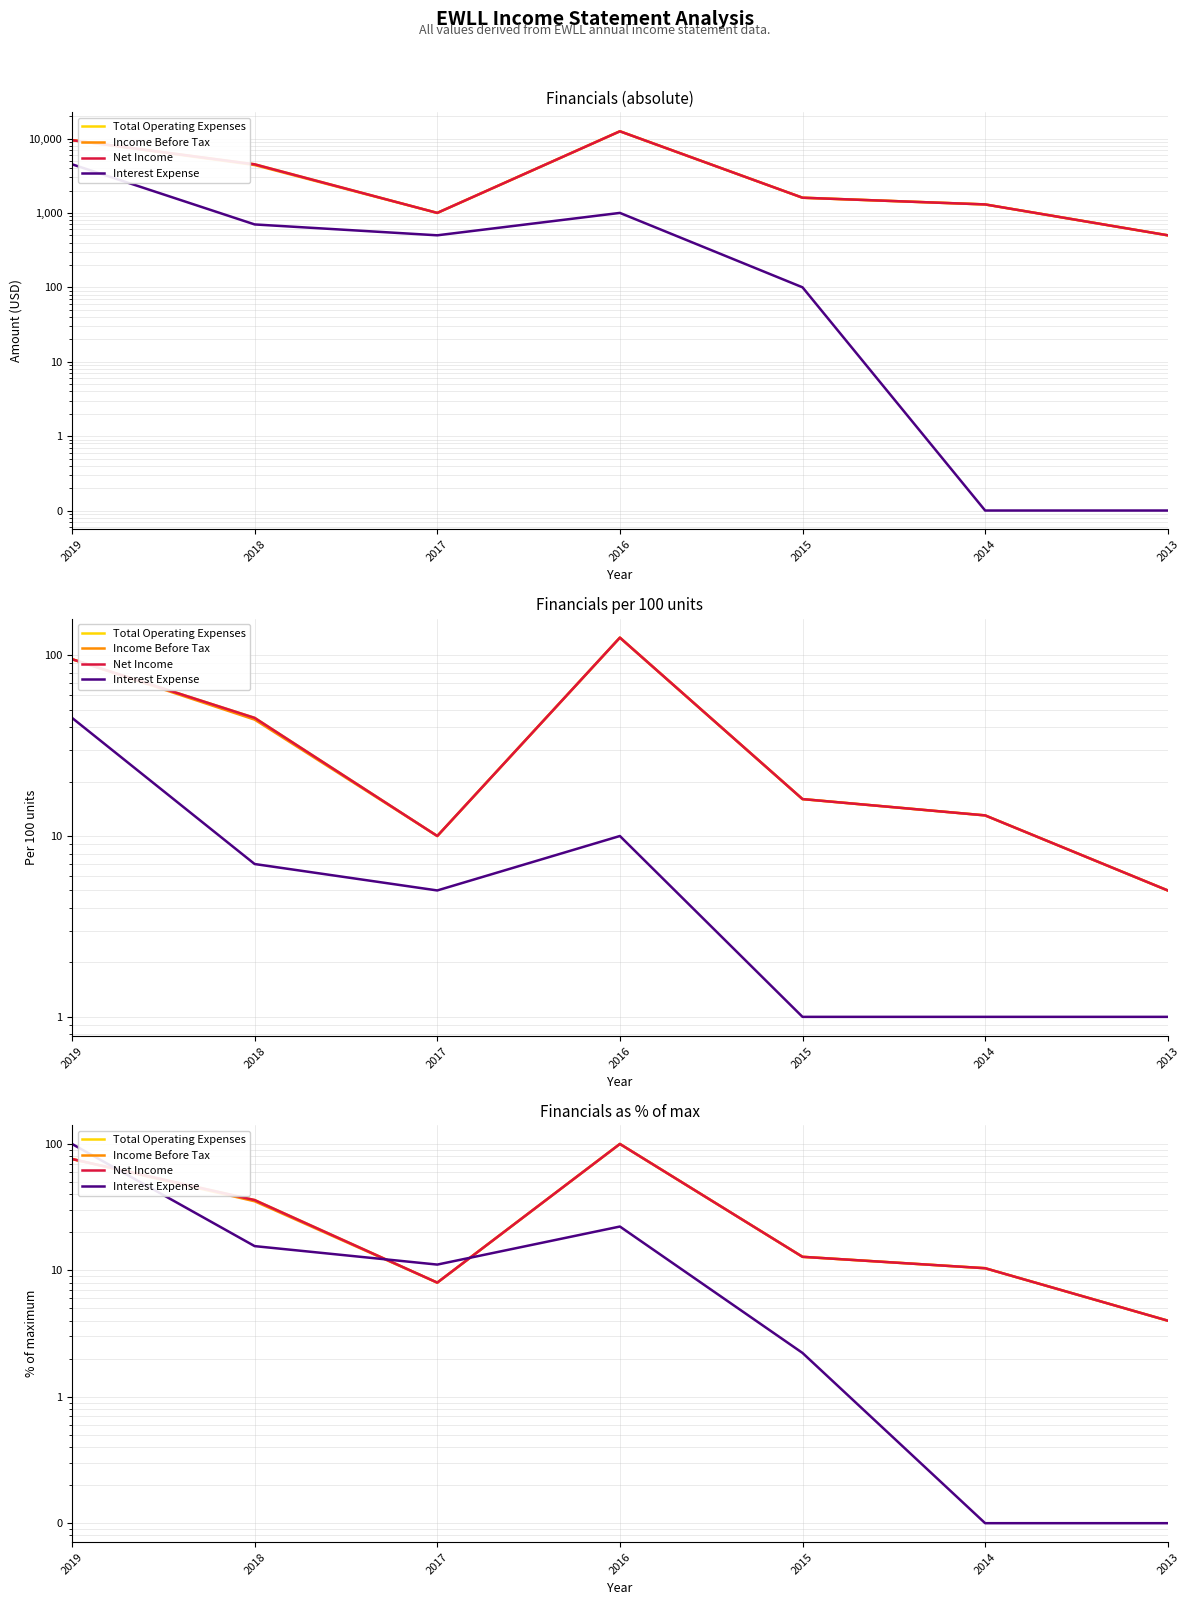

Which series has the largest range (max minus min)?

Interest Expense